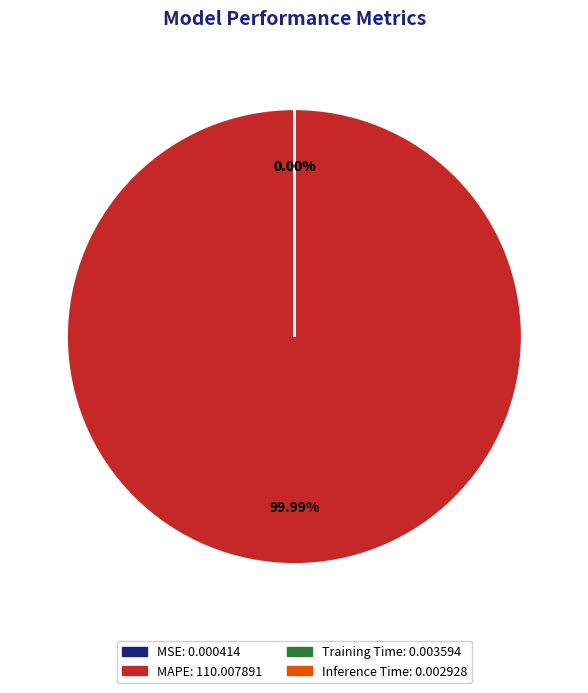

To the nearest percent, what is the average slice percentage?

25%